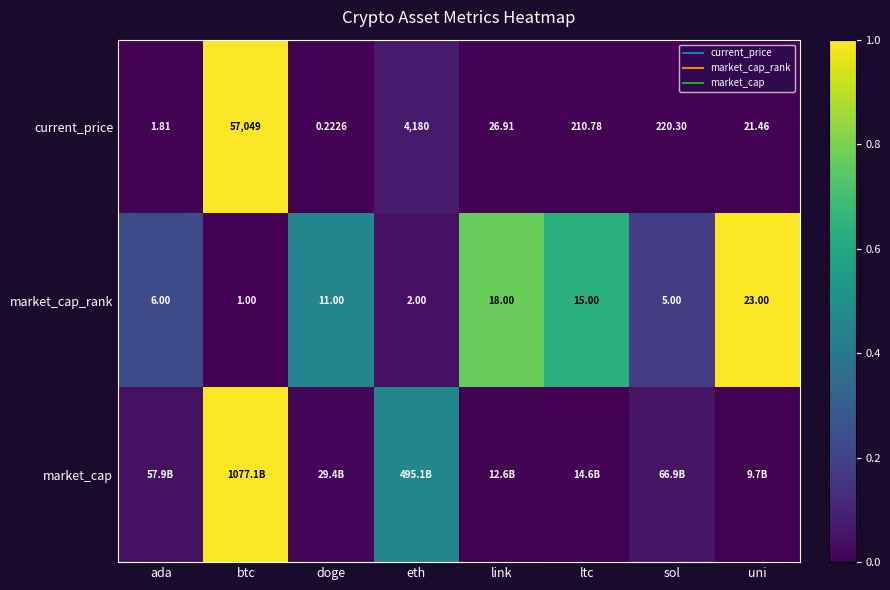

Which category has the lowest value across all series?

doge